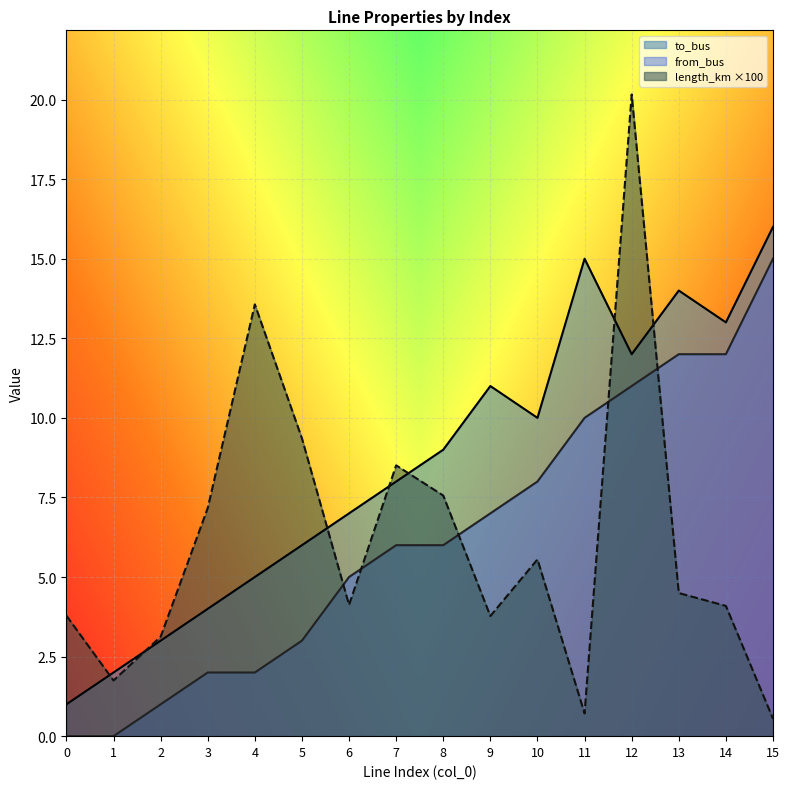

The value of from_bus at 6 is 5.0. True or false?

True